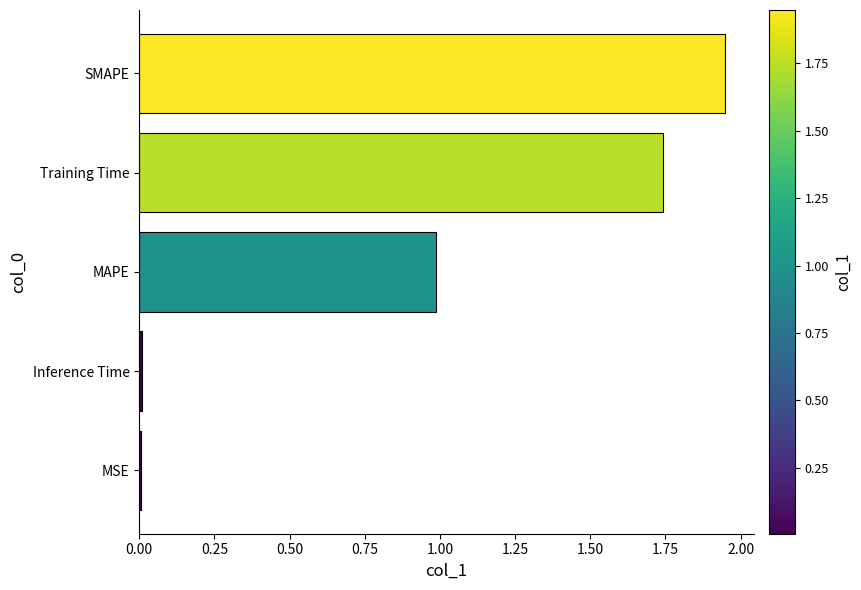

Which has a higher value, MSE or SMAPE?

SMAPE